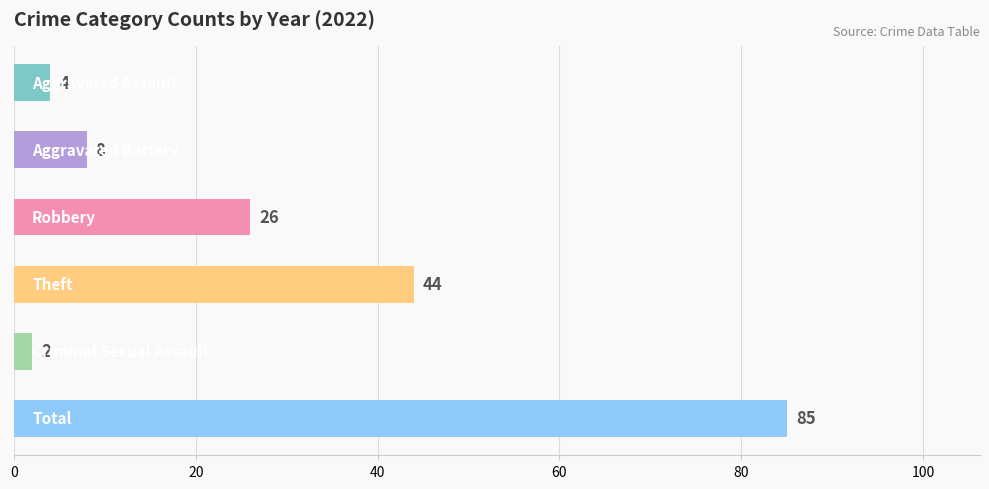

Reading top to bottom, what are all the values shown in this chart?

4	8	26	44	2	85